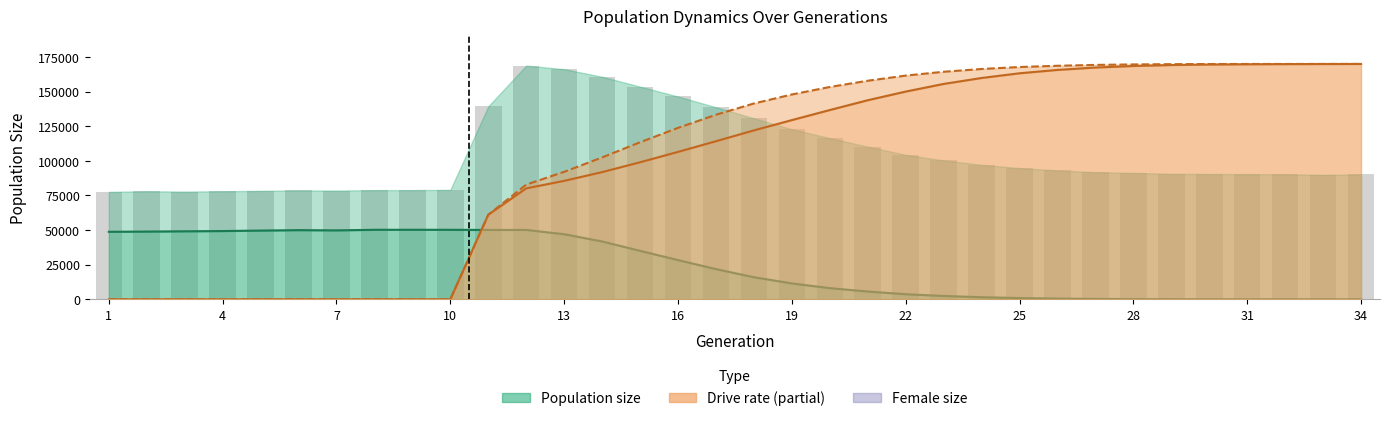

How many positive values does the Female size series have?

33